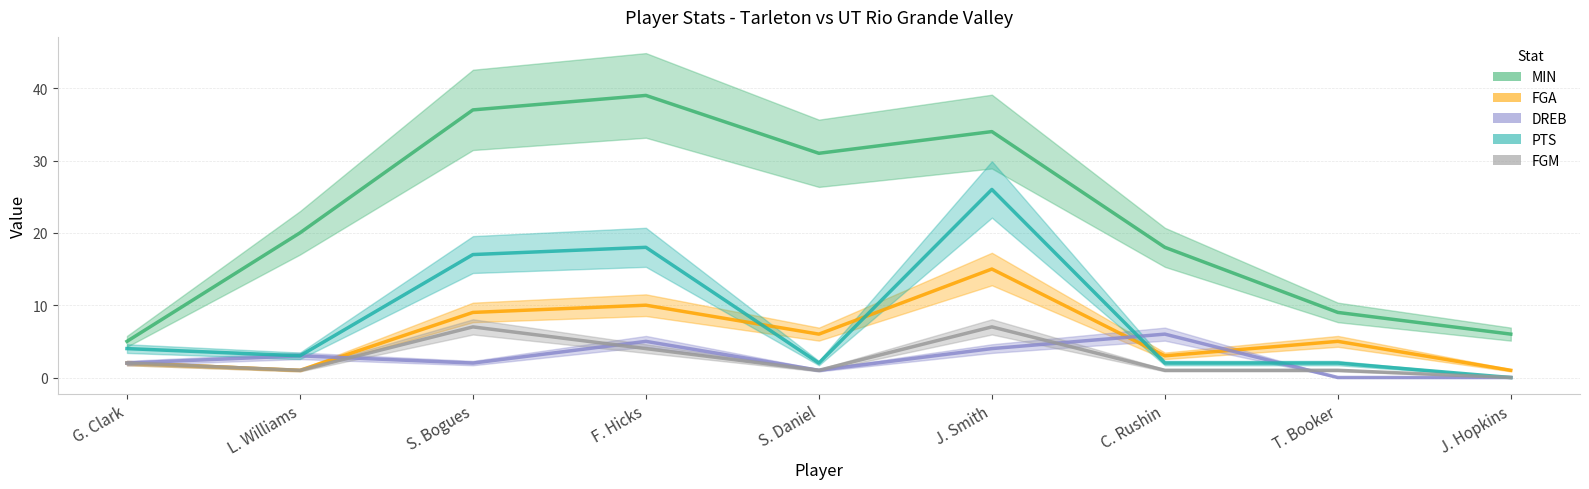

The value of MIN at S. Bogues is 37. True or false?

True